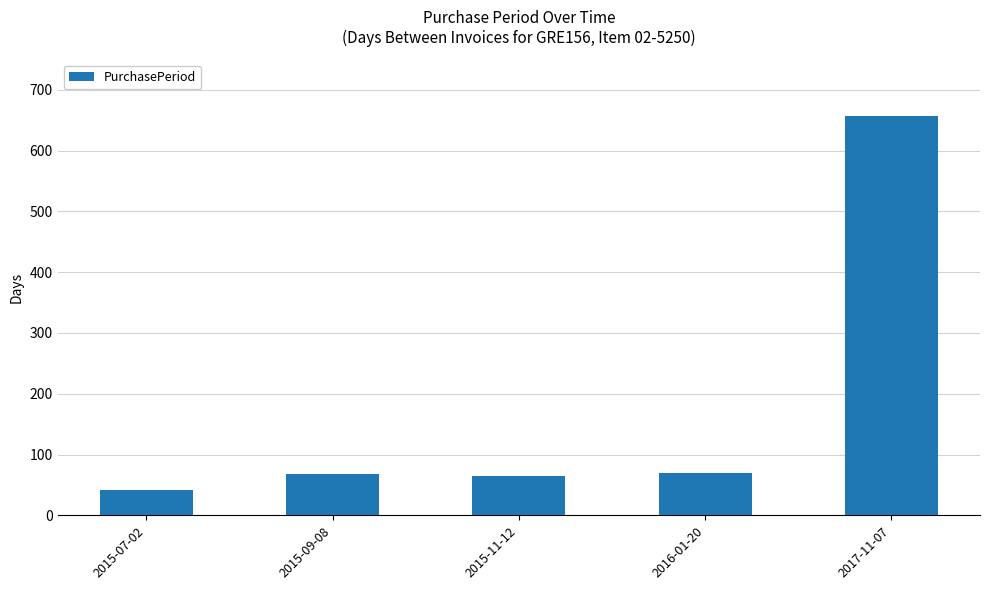

What is the label of the 5th bar from the left?

2017-11-07